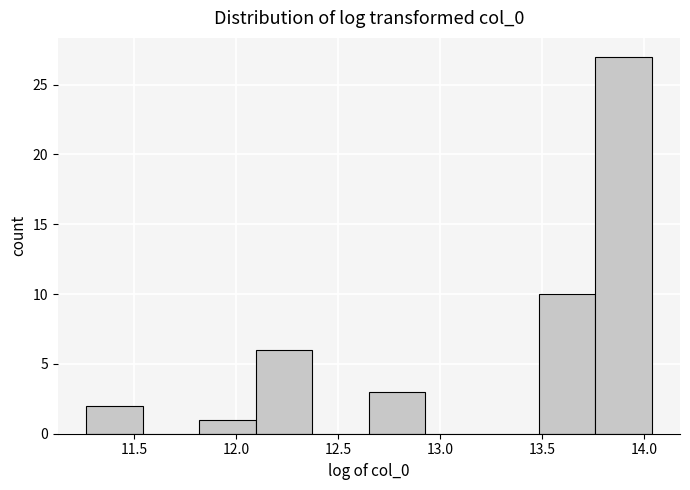

Reading left to right, list every bar in this chart as the range it spans on the x-axis followed by its height. Neither the bar edges nor the heights are printed on the chart, so give them approximately, as read against the axes.

11.25 to 11.55: 2
11.55 to 11.80: 0
11.80 to 12.10: 1
12.10 to 12.35: 6
12.35 to 12.65: 0
12.65 to 12.95: 3
12.95 to 13.20: 0
13.20 to 13.50: 0
13.50 to 13.75: 10
13.75 to 14.05: 27